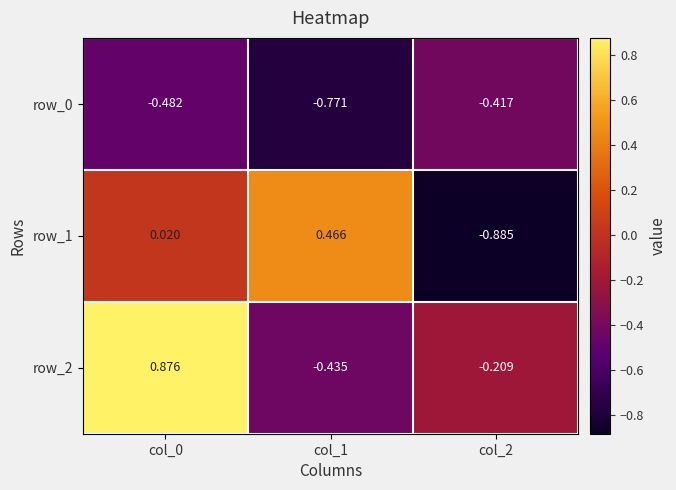

What is the spread (max minus min) of values at col_0?

1.4